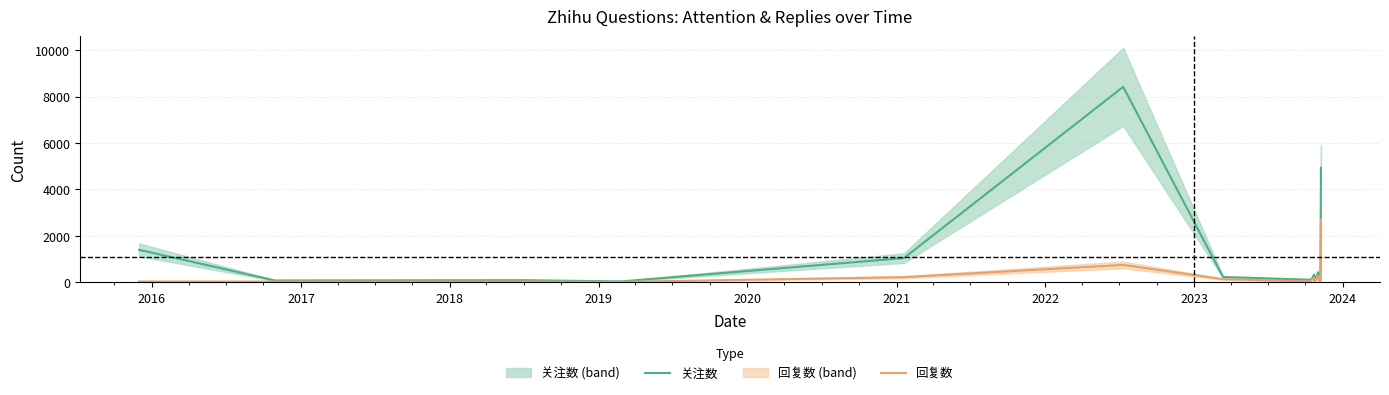

Which series has the largest range (max minus min)?

关注数